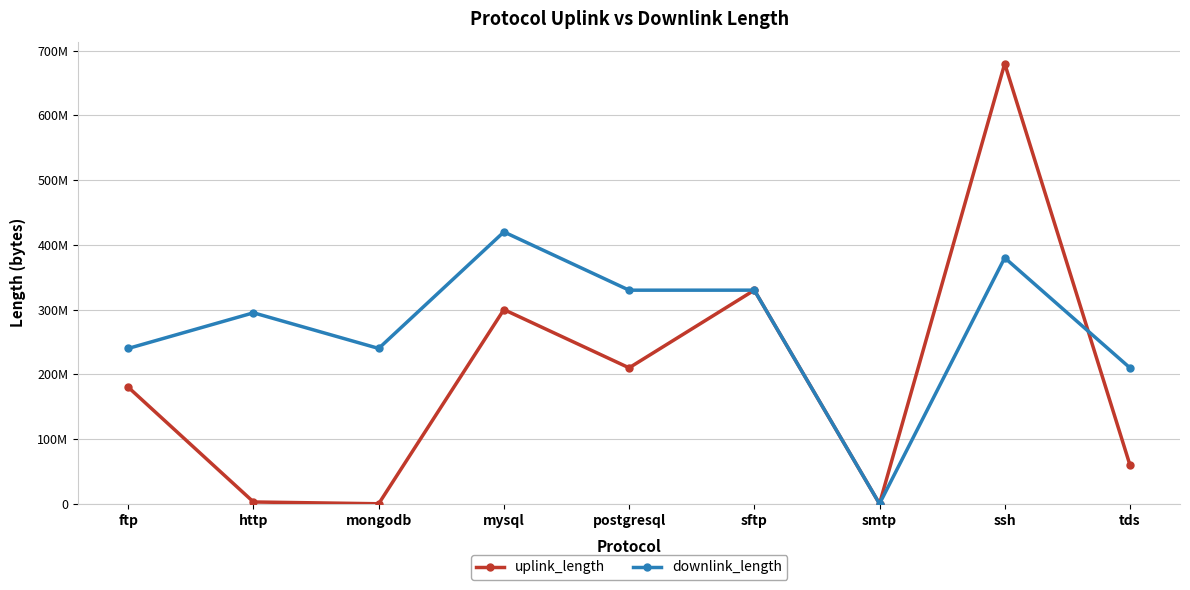

Reading left to right, list all the values displayed in this chart.

uplink_length: ftp=180033697	http=2762724	mongodb=8502	mysql=300050297	postgresql=210031432	sftp=330040547	smtp=876	ssh=680062864	tds=60008313
downlink_length: ftp=240024425	http=295085261	mongodb=240015268	mysql=420038538	postgresql=330023435	sftp=330056989	smtp=1531	ssh=380064272	tds=210021817